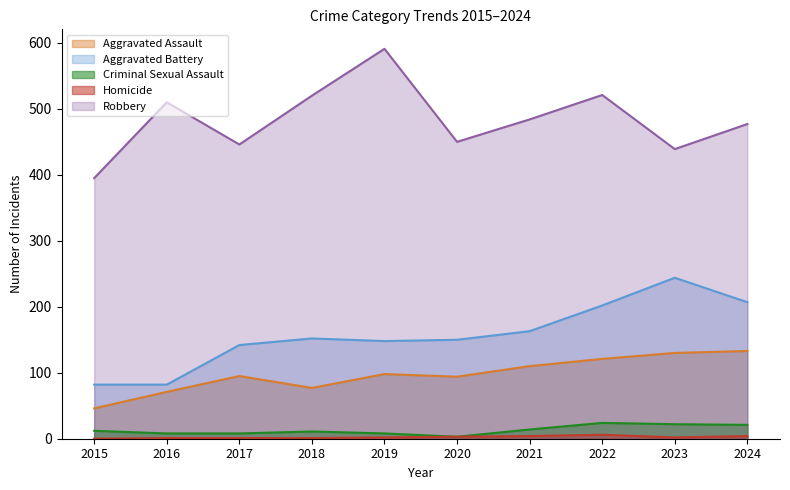

What are all the series names shown in the legend?

Aggravated Assault, Aggravated Battery, Criminal Sexual Assault, Homicide, Robbery